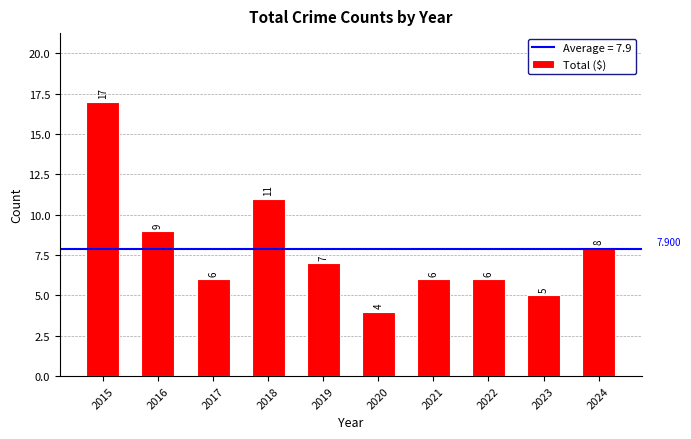

Approximately how many times larger is the value at 2022 compared to 2016?

0.7